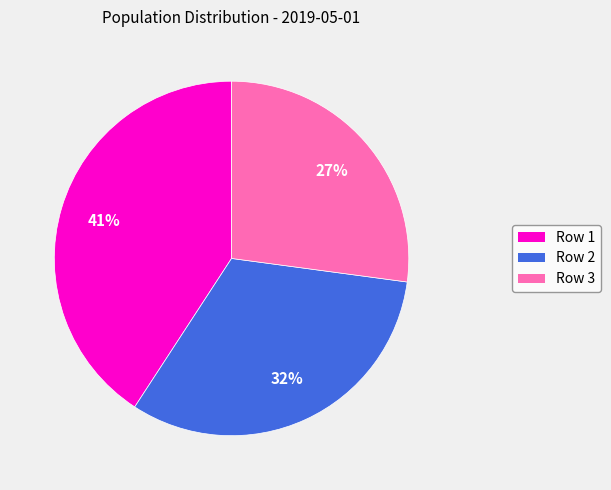

To the nearest percent, what is the average slice percentage?

33%